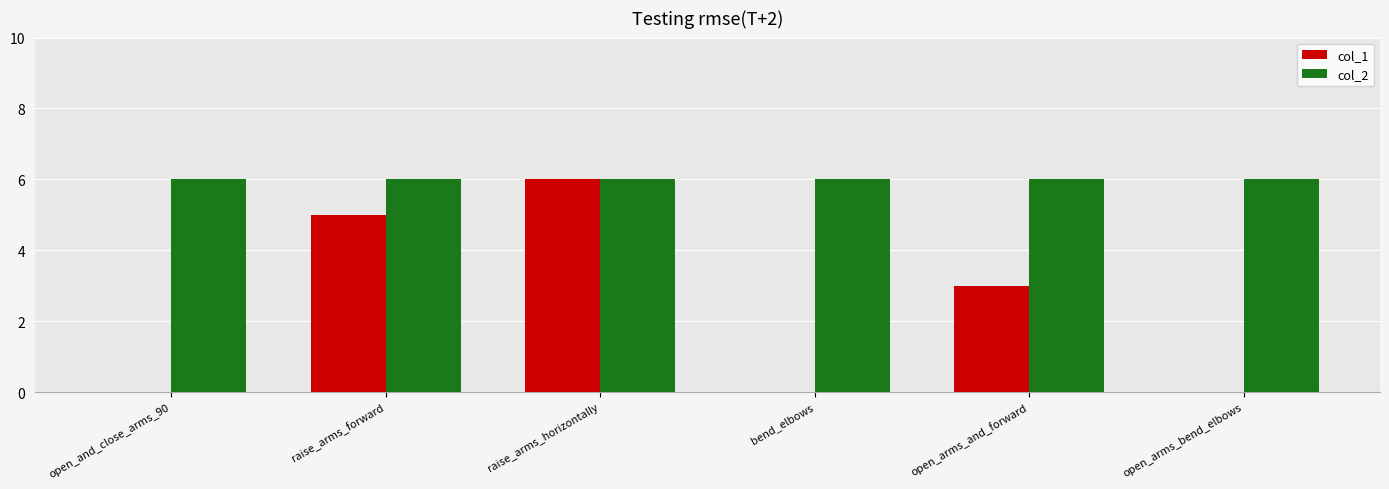

How many groups of bars are there?

6